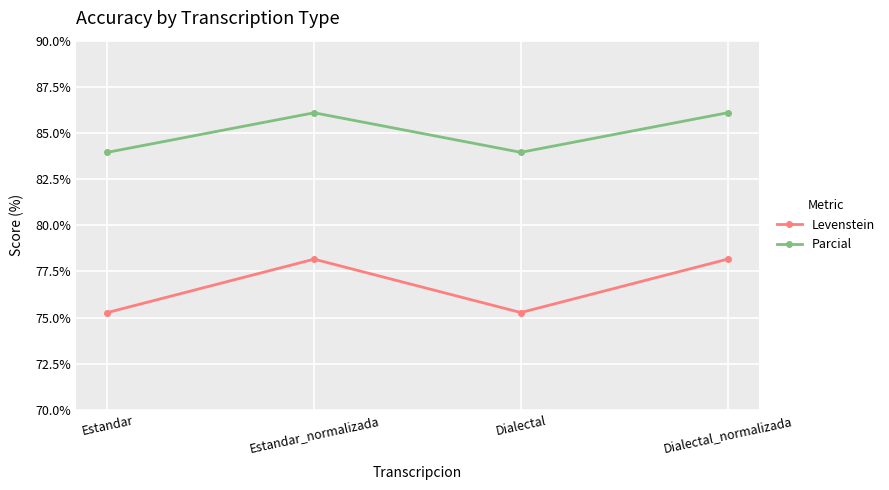

At how many categories does at least one series exceed 79?

4